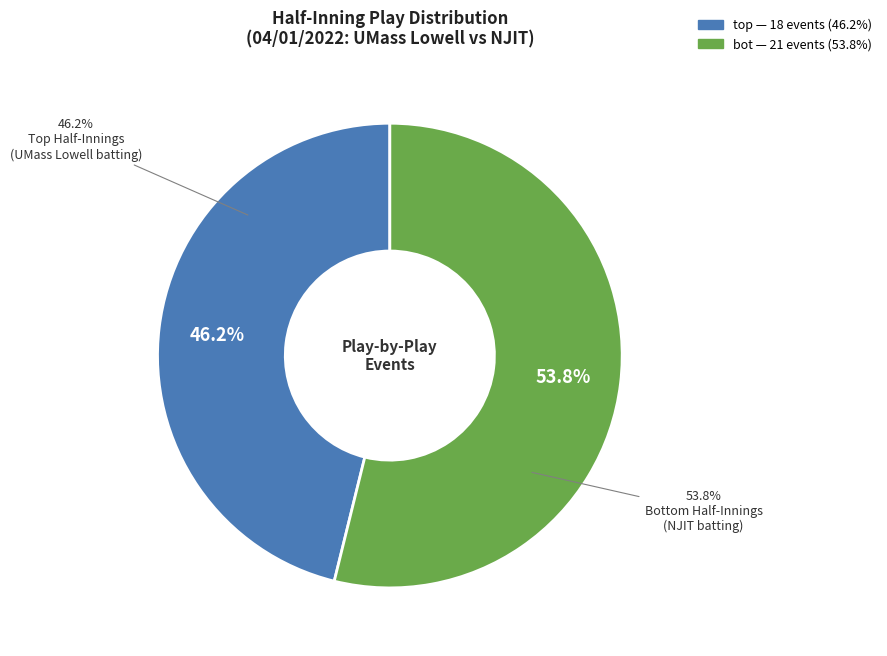

Is there any slice that represents more than half of the pie?

Yes